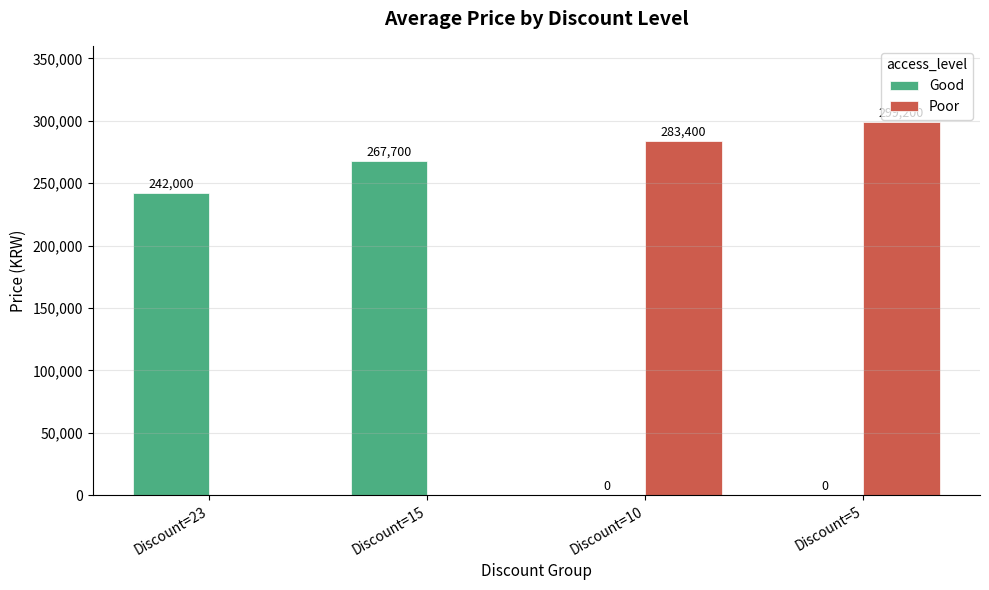

Is it true that Good equals 56273 at Discount=15?

False